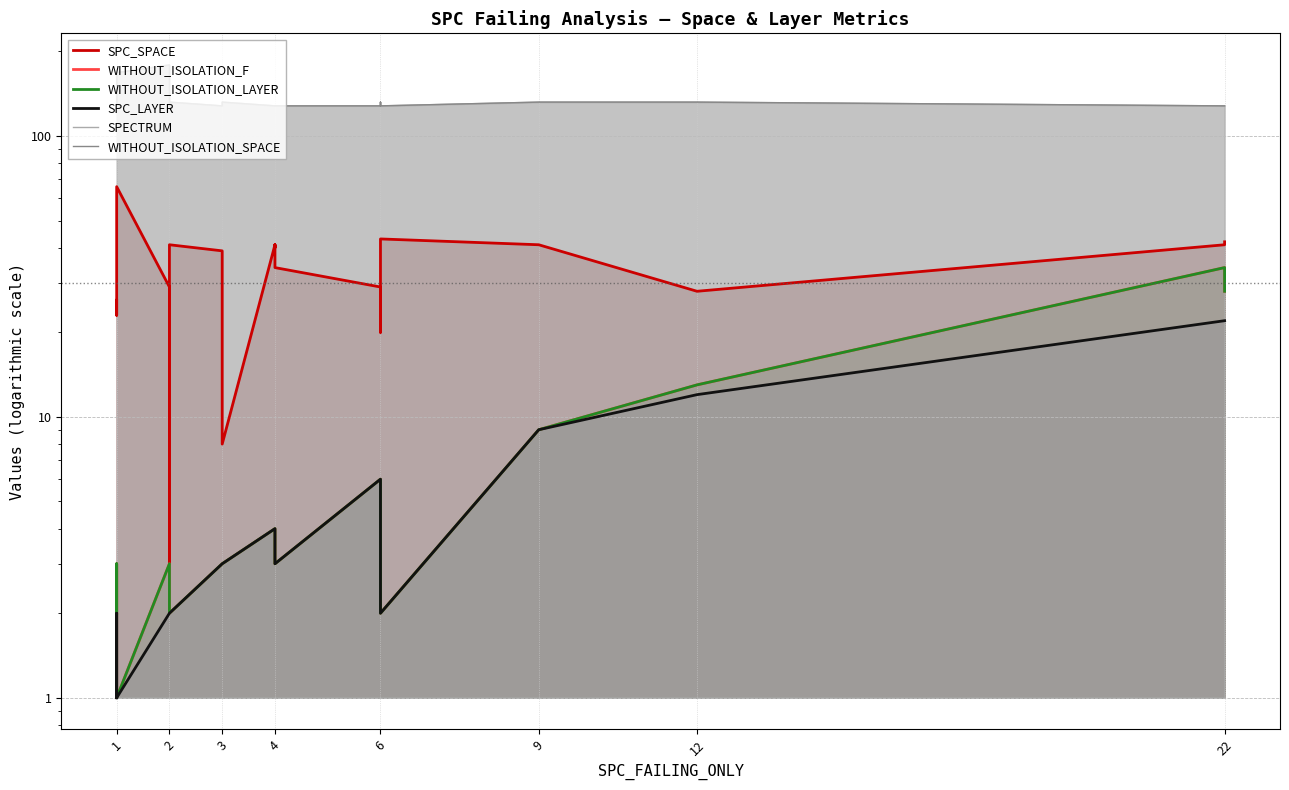

How many interior local valleys does the SPC_SPACE series have?

6